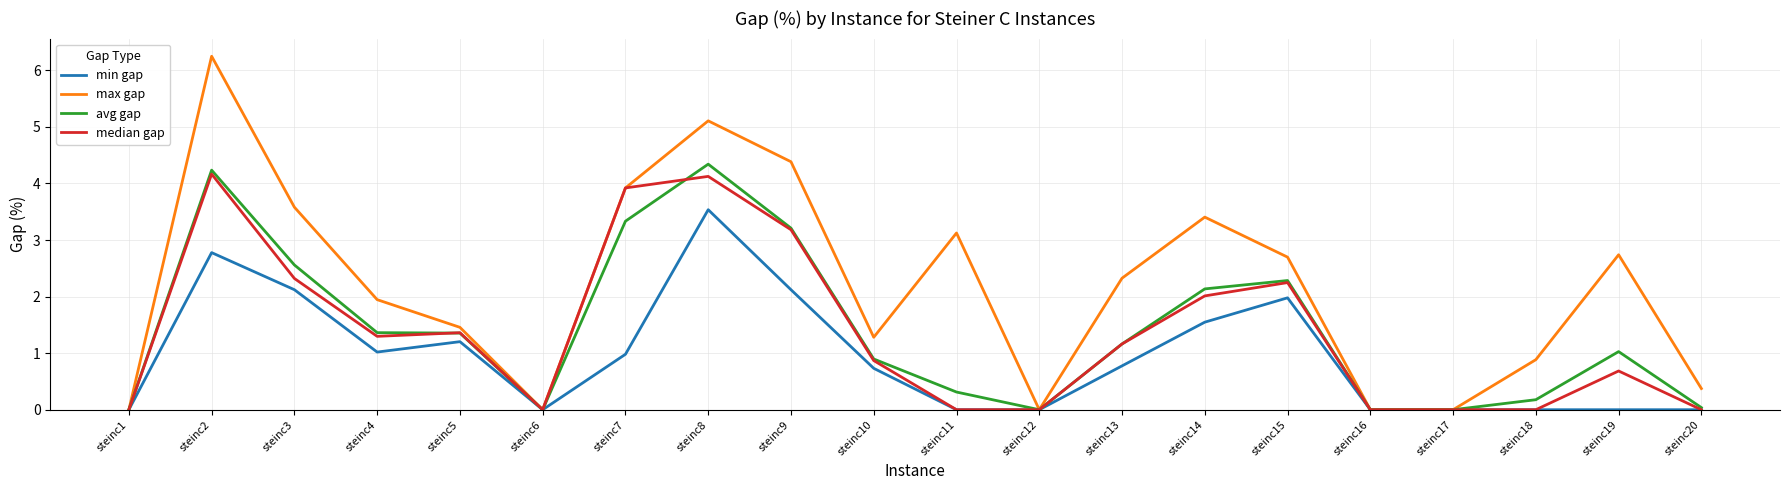

True or false: median gap has more than 2 interior local peaks.

True